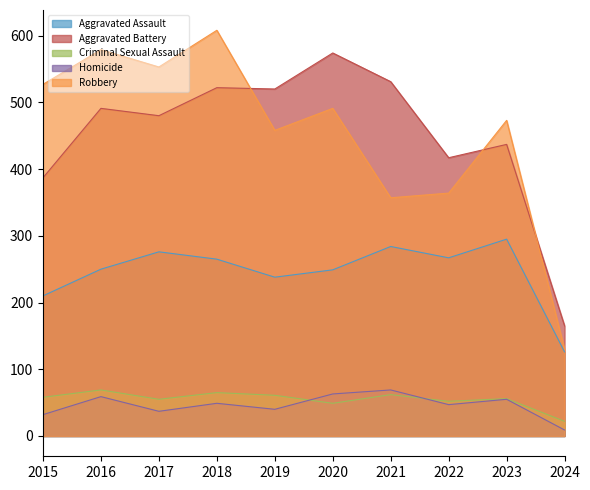

Rank the series by their maximum value, from highest to lowest.

Robbery, Aggravated Battery, Aggravated Assault, Criminal Sexual Assault, Homicide